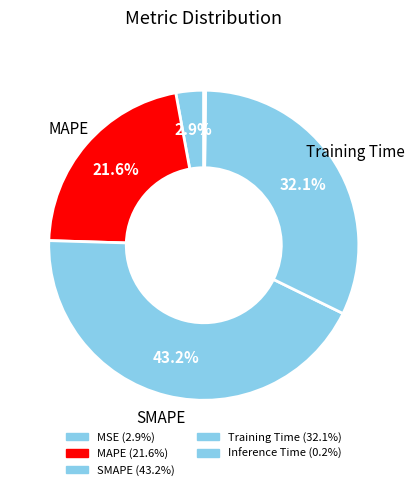

To the nearest percent, what is the combined percentage of Inference Time and Training Time?

32%